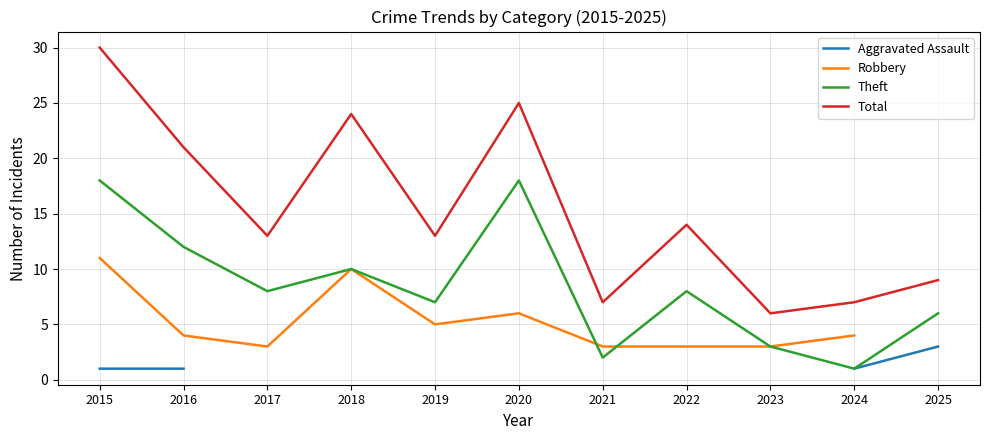

True or false: Aggravated Assault and Total intersect in this chart.

False